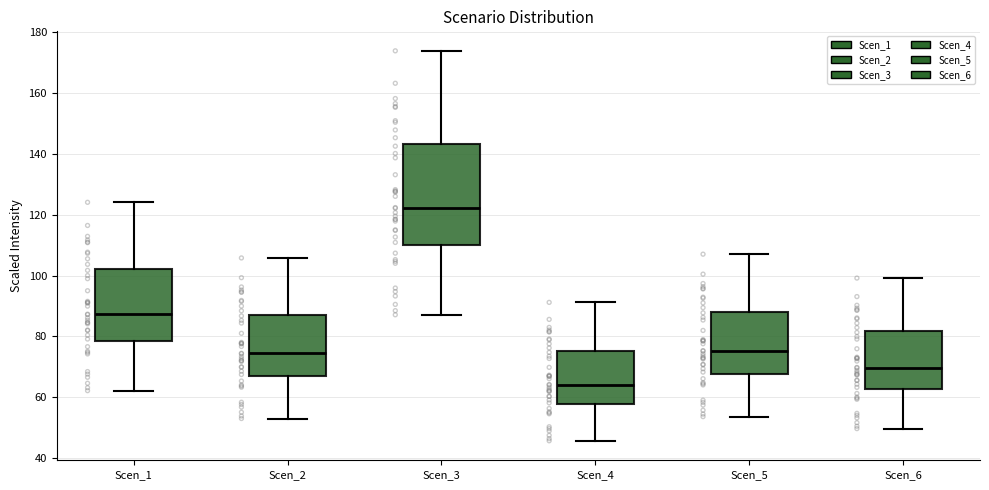

Where is the lower edge of the box for Scen_4 on the y-axis? The values are not printed on the chart, so give them approximately, as read against the axis.

58